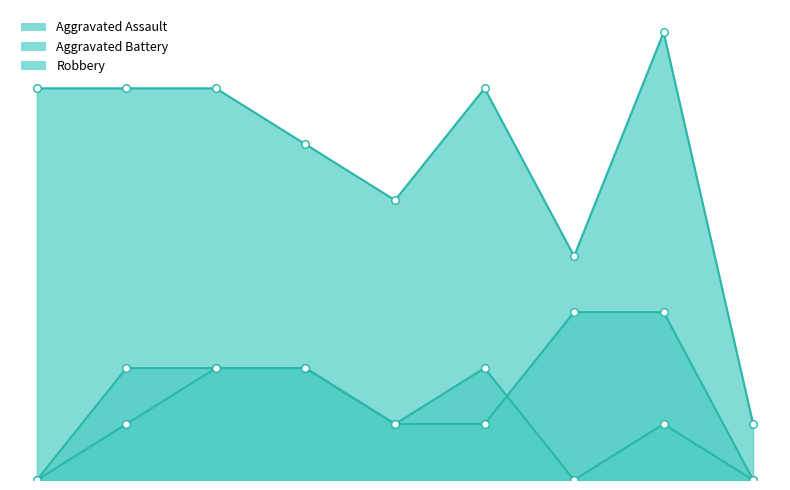

Which series reaches the maximum Y coordinate?

Robbery